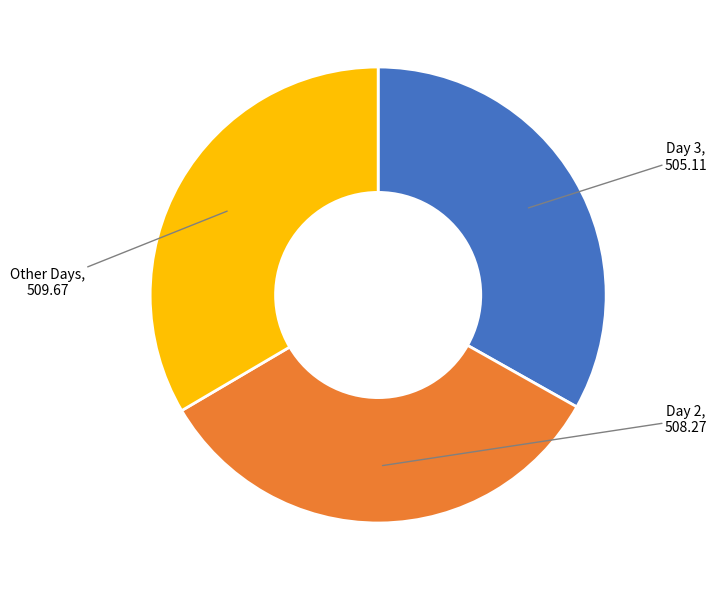

Is there any slice that represents more than half of the pie?

No